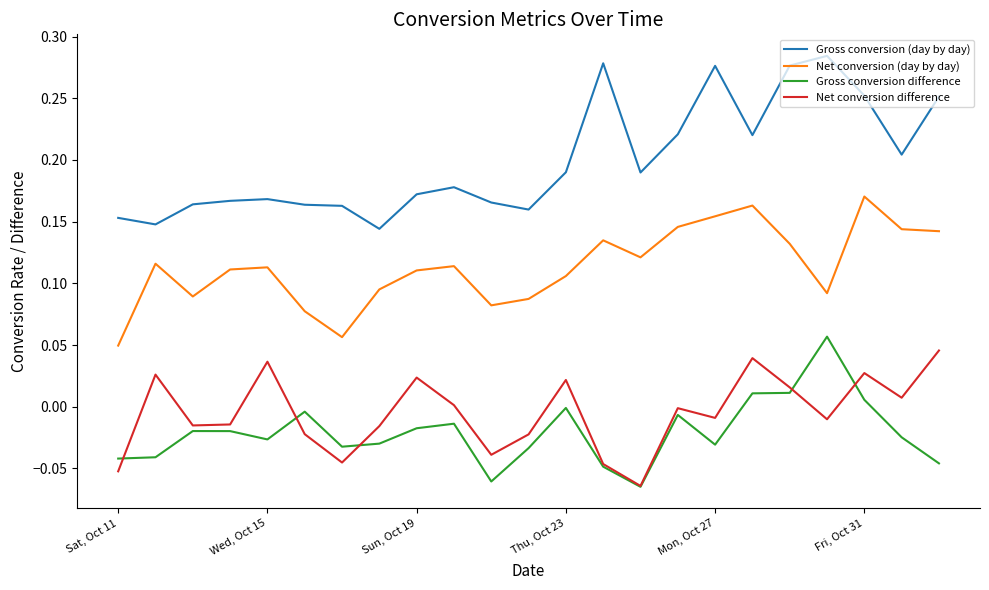

Does the chart display data point markers on the line(s)?

No